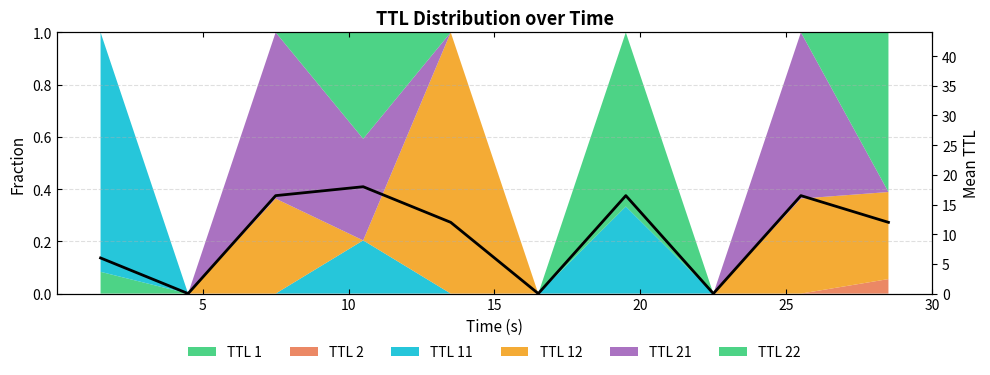

What is the difference between the maximum and minimum values?

18.0